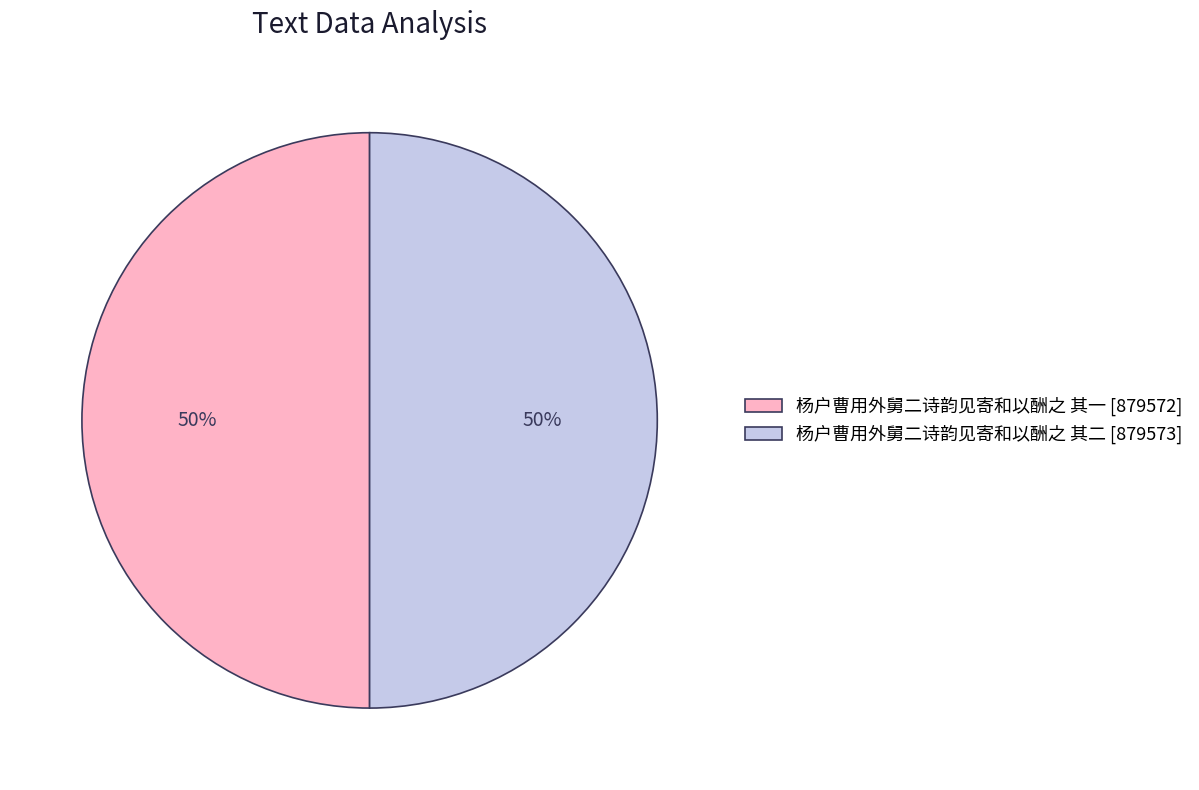

Is the sum of 杨户曹用外舅二诗韵见寄和以酬之 其二 and 杨户曹用外舅二诗韵见寄和以酬之 其一 greater than half?

Yes